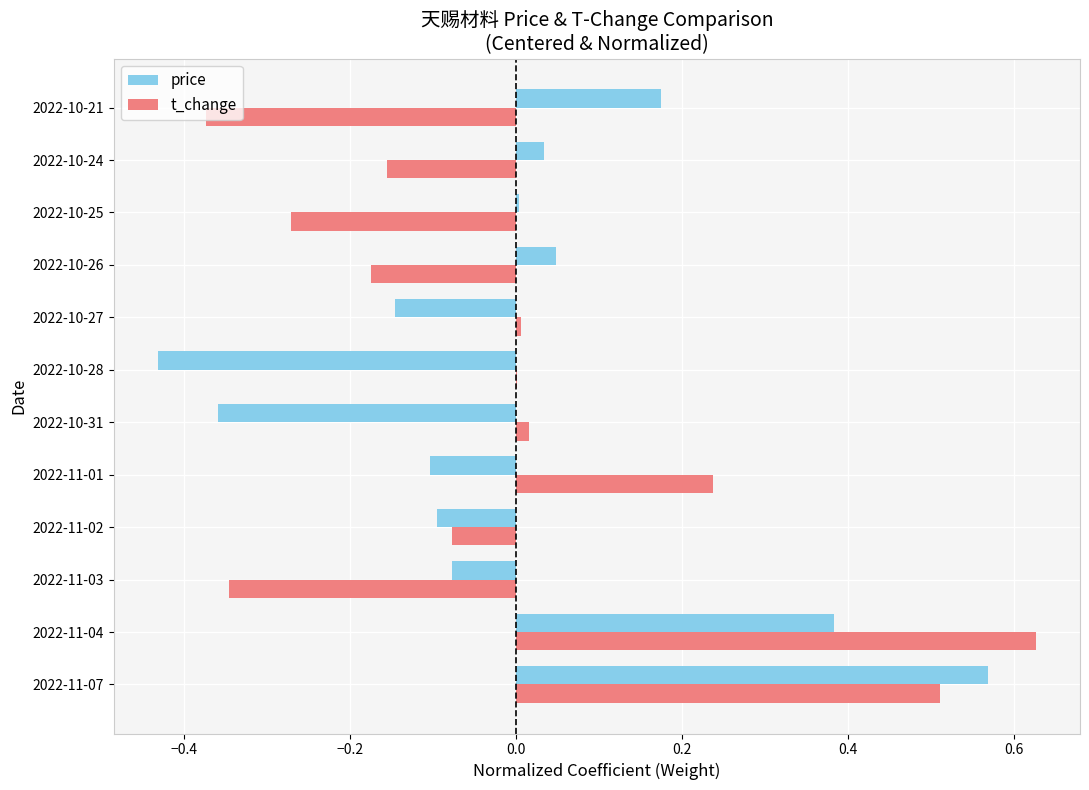

At which category is the sum across all series the highest?

2022-11-07